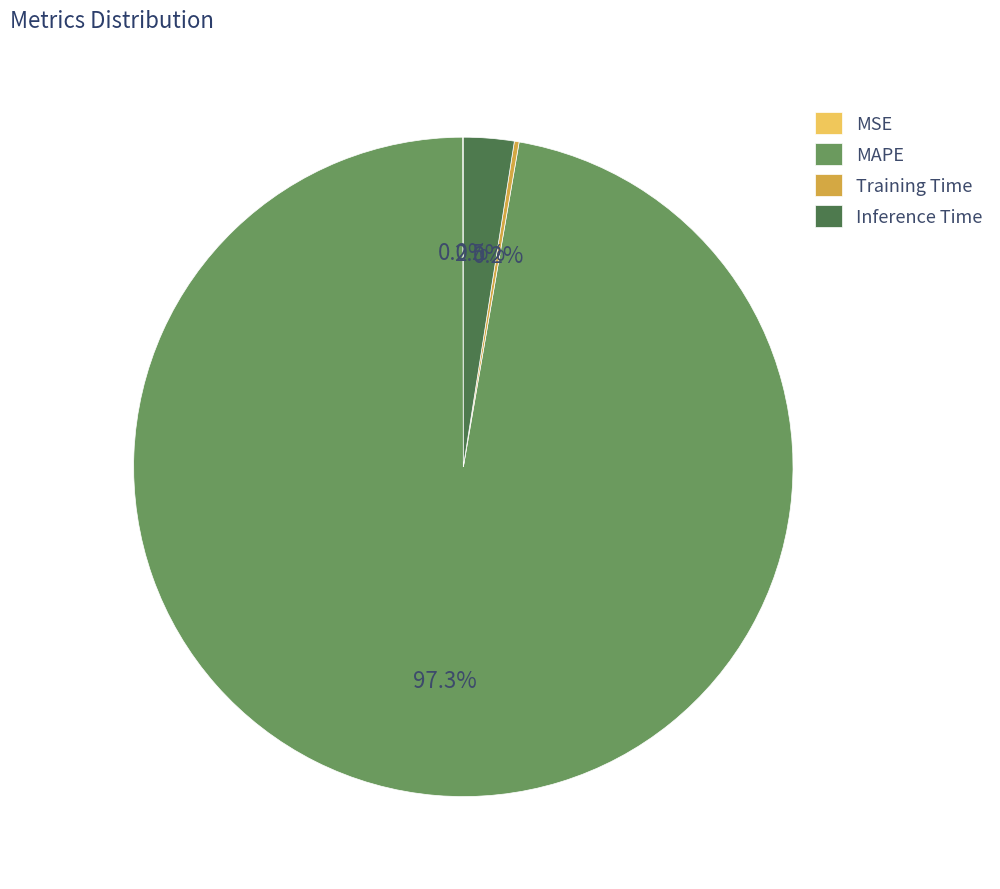

What is the majority slice?

MAPE